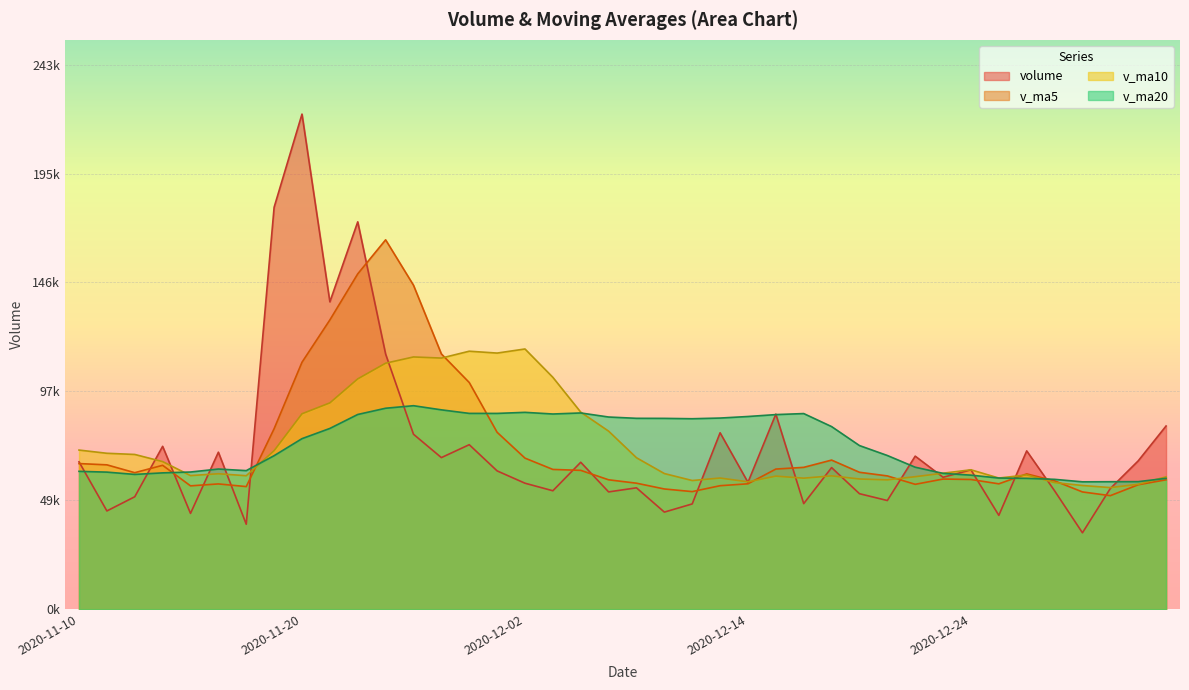

What is the total value across all series at 2020-11-19?

399768.7